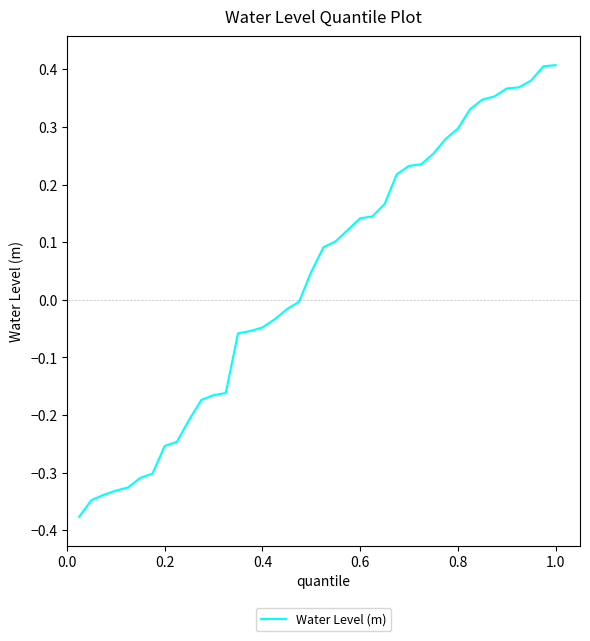

What is the difference between the maximum and minimum values?

0.8